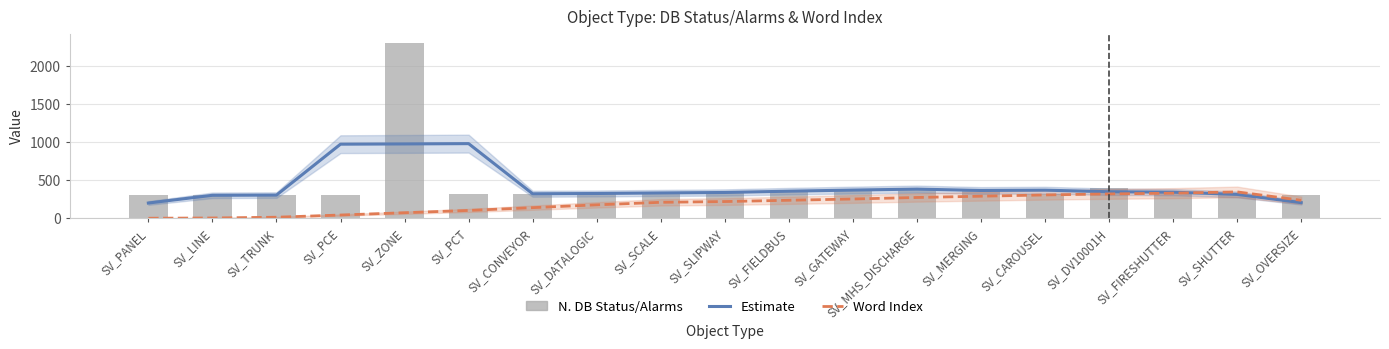

What is the sum of all Word Index values?

3579.7